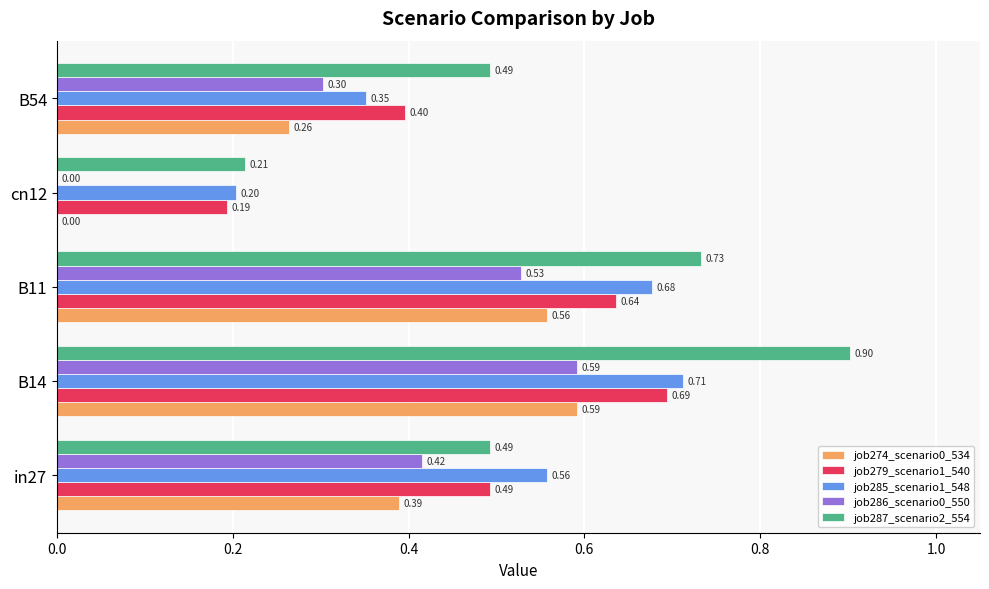

What is the total value across all series at B54?

1.8